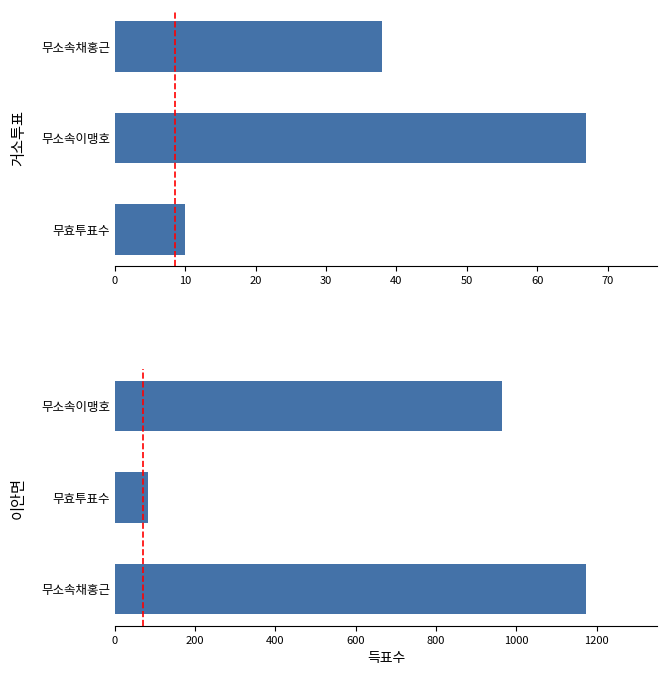

Reading right to left, extract all data points from this chart.

거소투표: 38	67	10
이안면: 965	84	1175